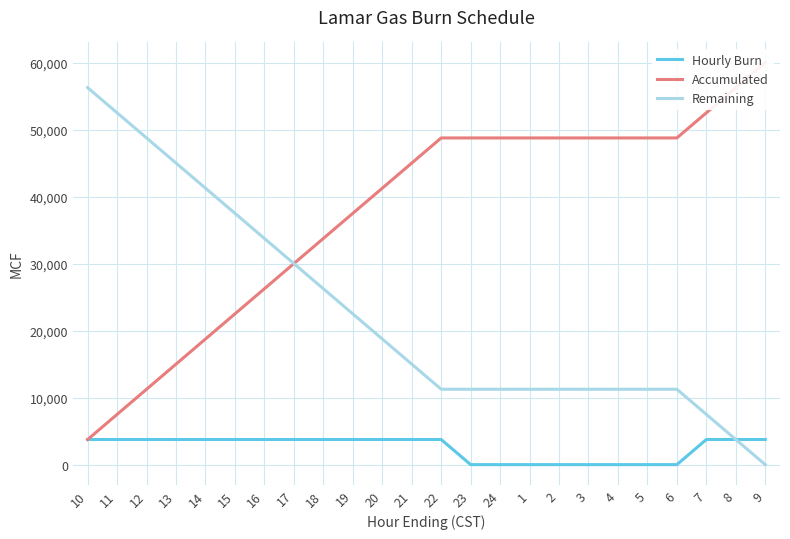

Where is Accumulated nearest to the value 31875?

17